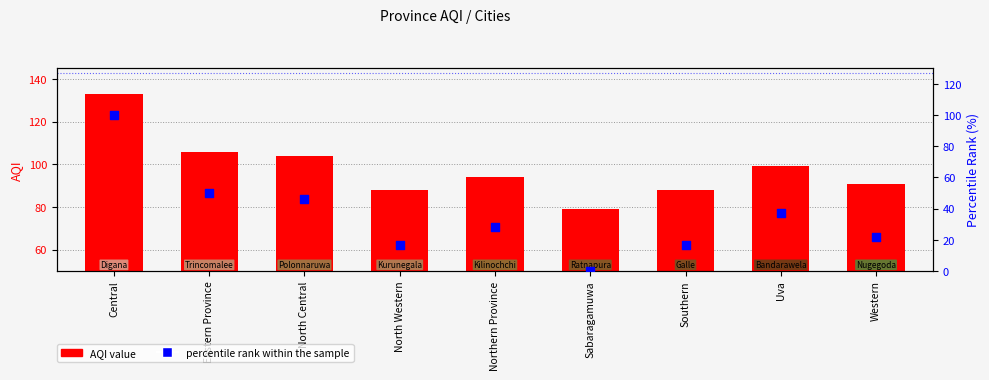

At which category is the sum across all series the highest?

Central